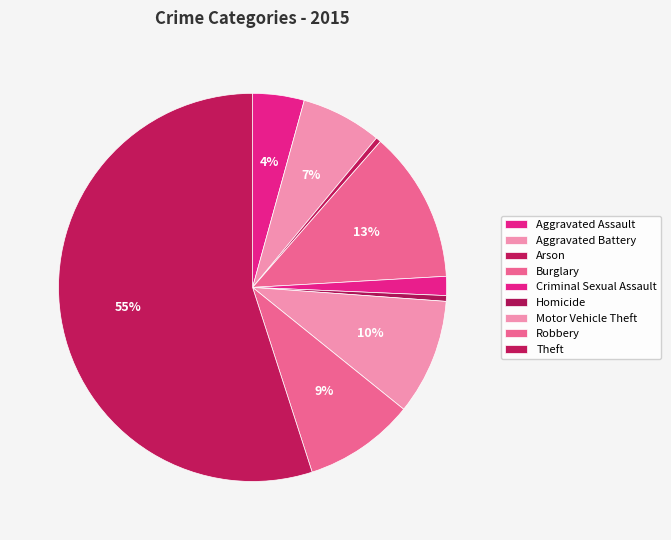

Combined, what portion of the pie is Theft and Criminal Sexual Assault?

56.6%